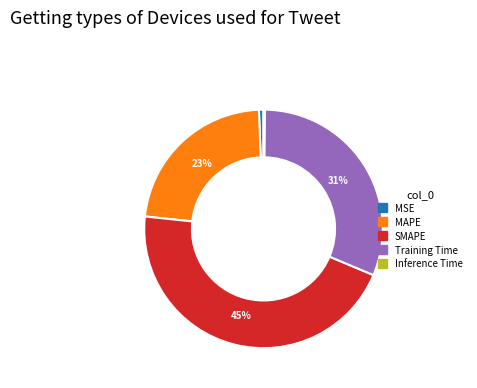

To the nearest percent, what is the combined percentage of SMAPE and MSE?

46%